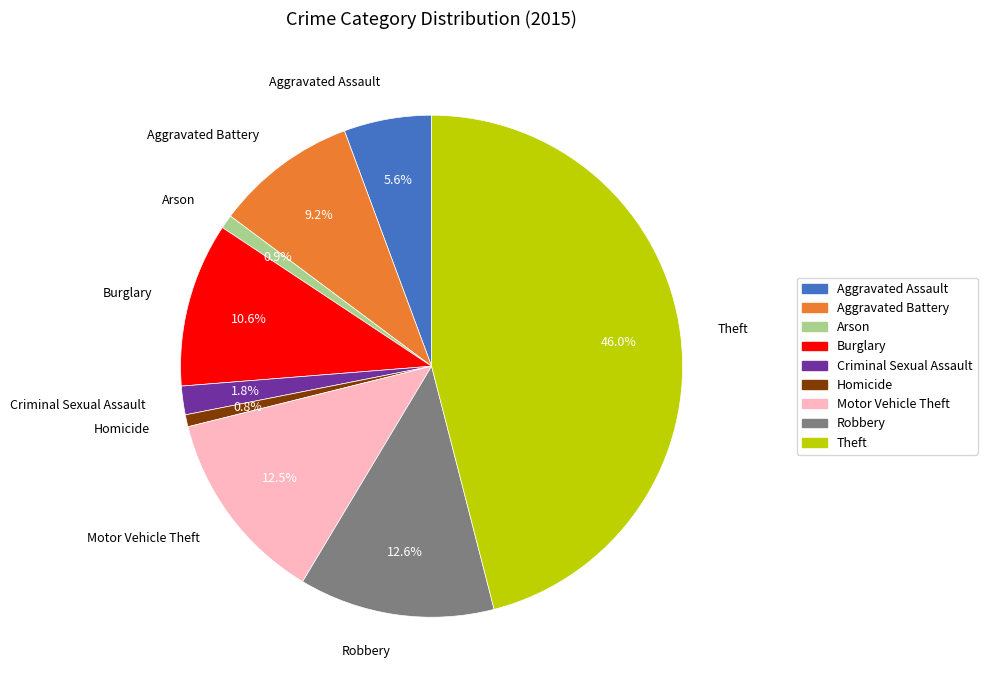

Is Aggravated Assault the majority of the pie?

No